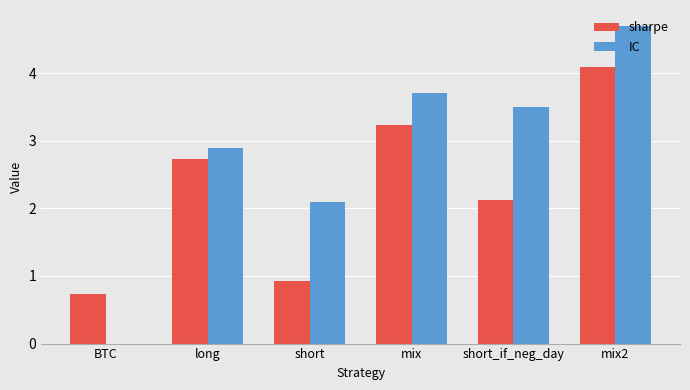

What is the total value across all series at long?

5.6